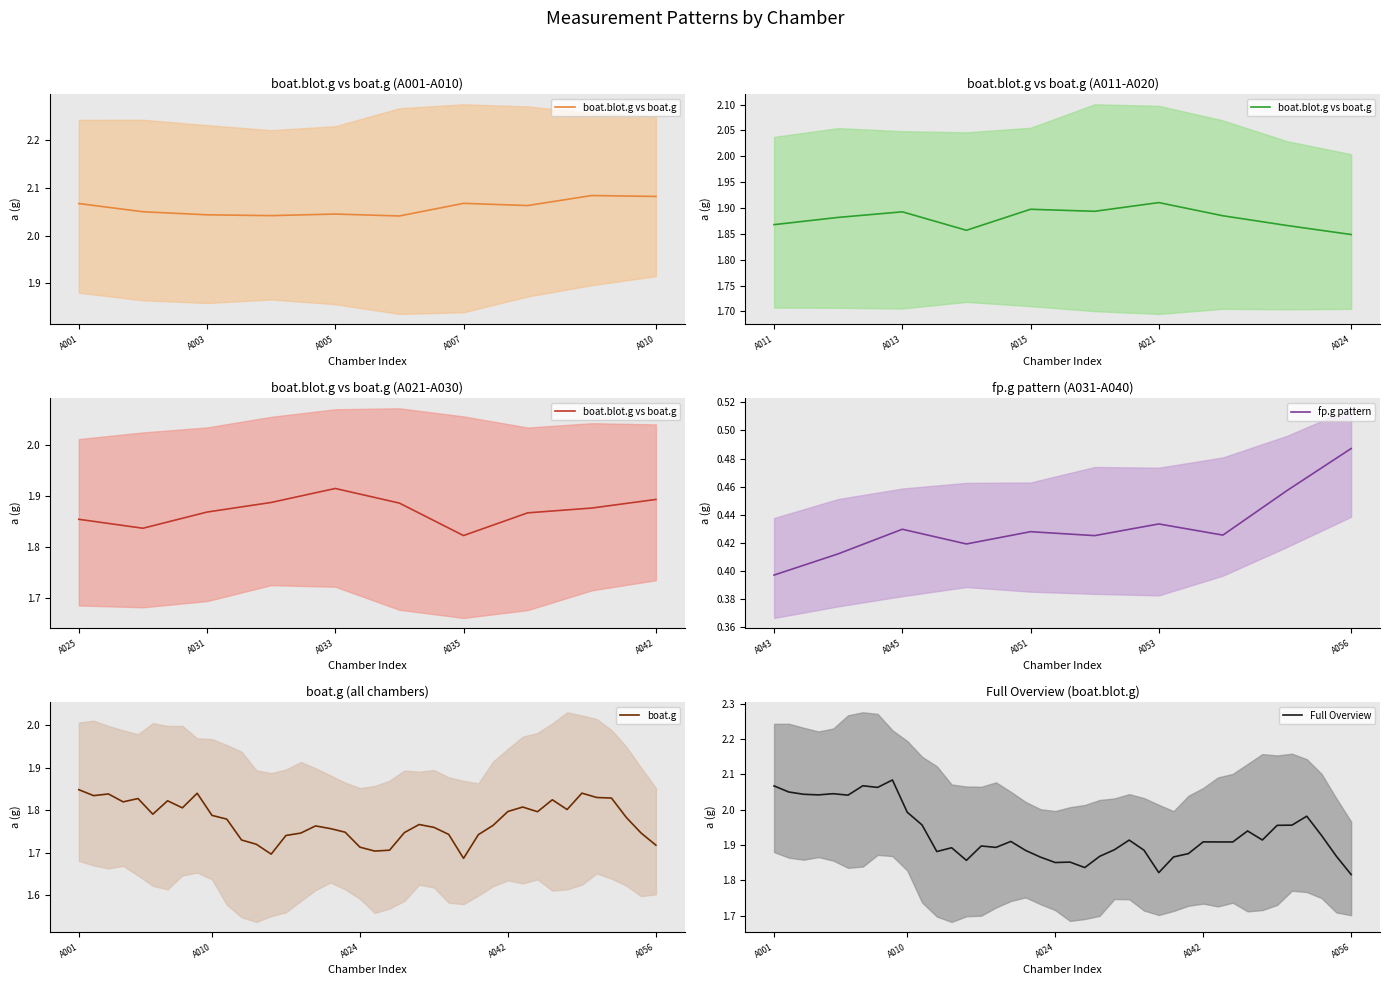

At which label does fp.g pattern reach its minimum?

A043